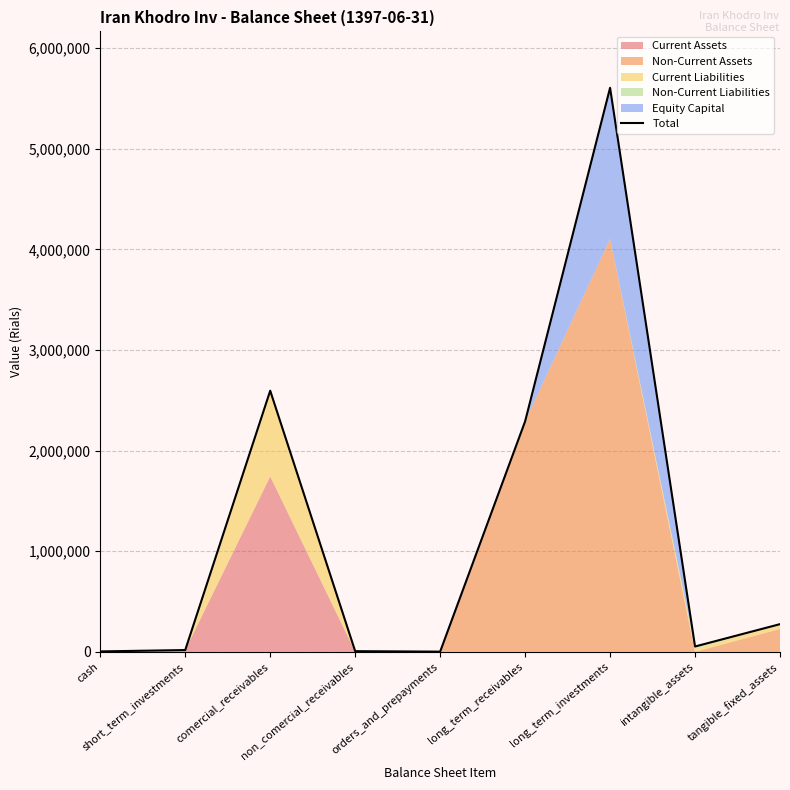

Reading left to right, transcribe all the data shown in this chart.

4849	18465	2595071	7343	2562	2290353	5604479	53723	275783